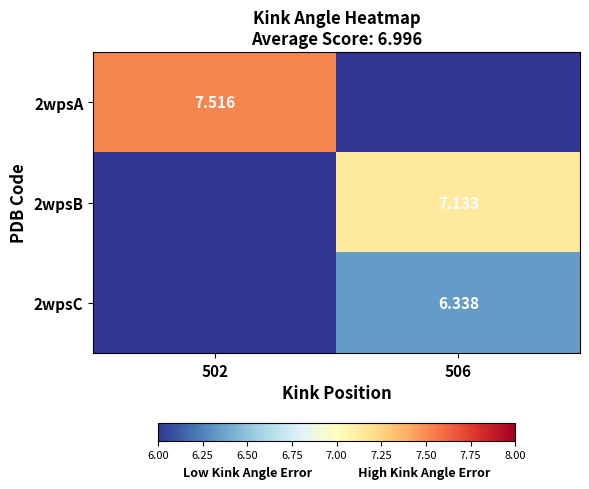

Which series has the widest spread of values?

2wpsA